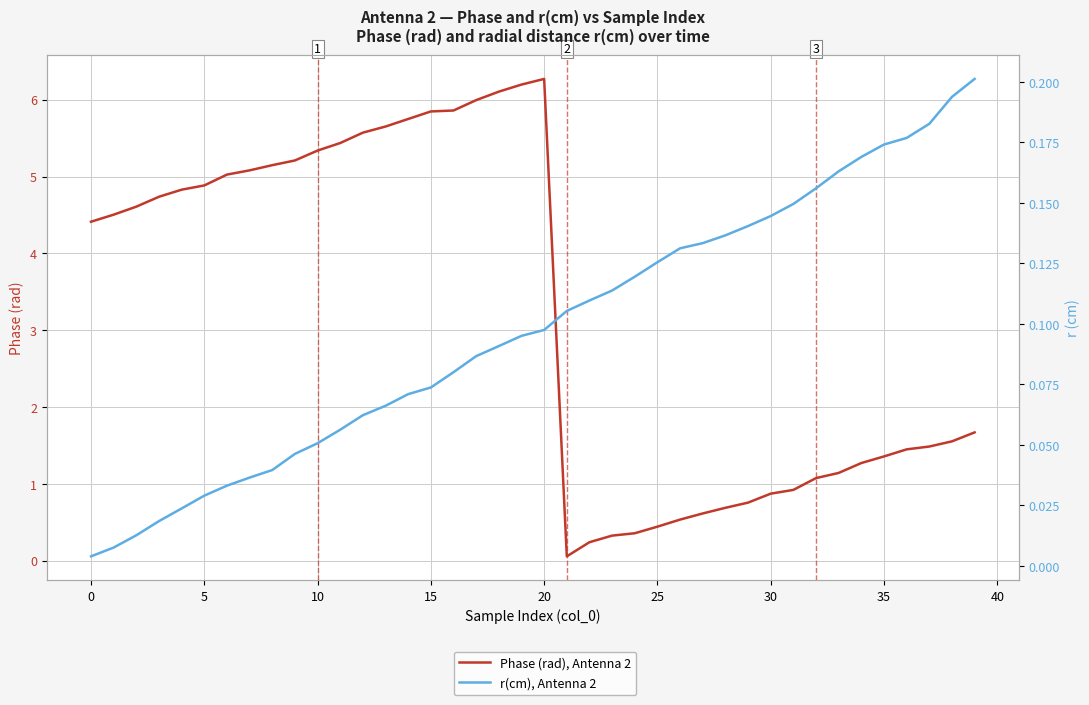

True or false: r(cm), Antenna 2 and Phase (rad), Antenna 2 intersect in this chart.

True